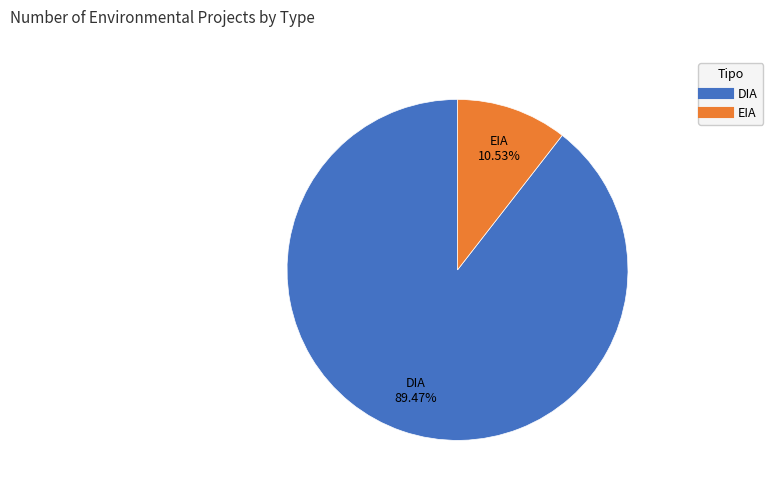

Does EIA represent more than half of the total?

No